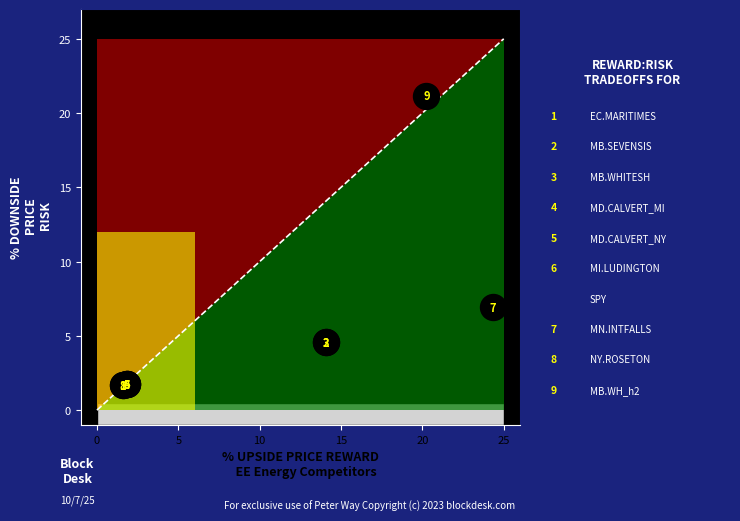

What Y value in the scatter plot is closest to 11?

6.9